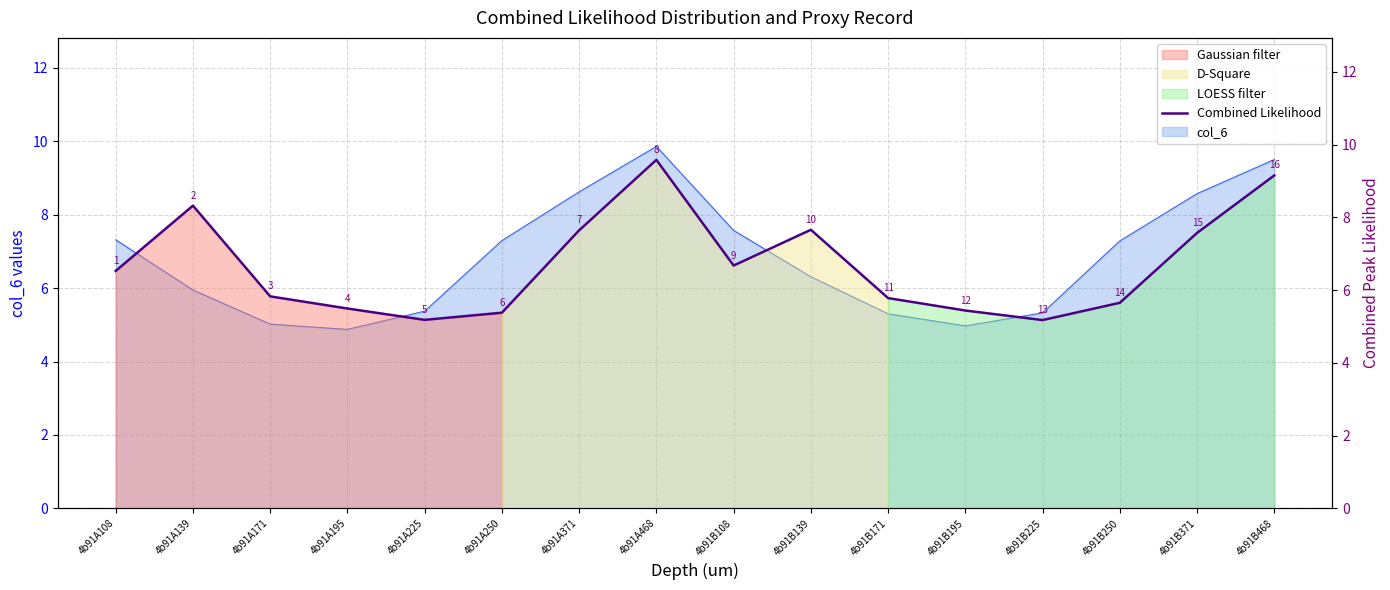

At which label is the value closest to 7?

4b91B108